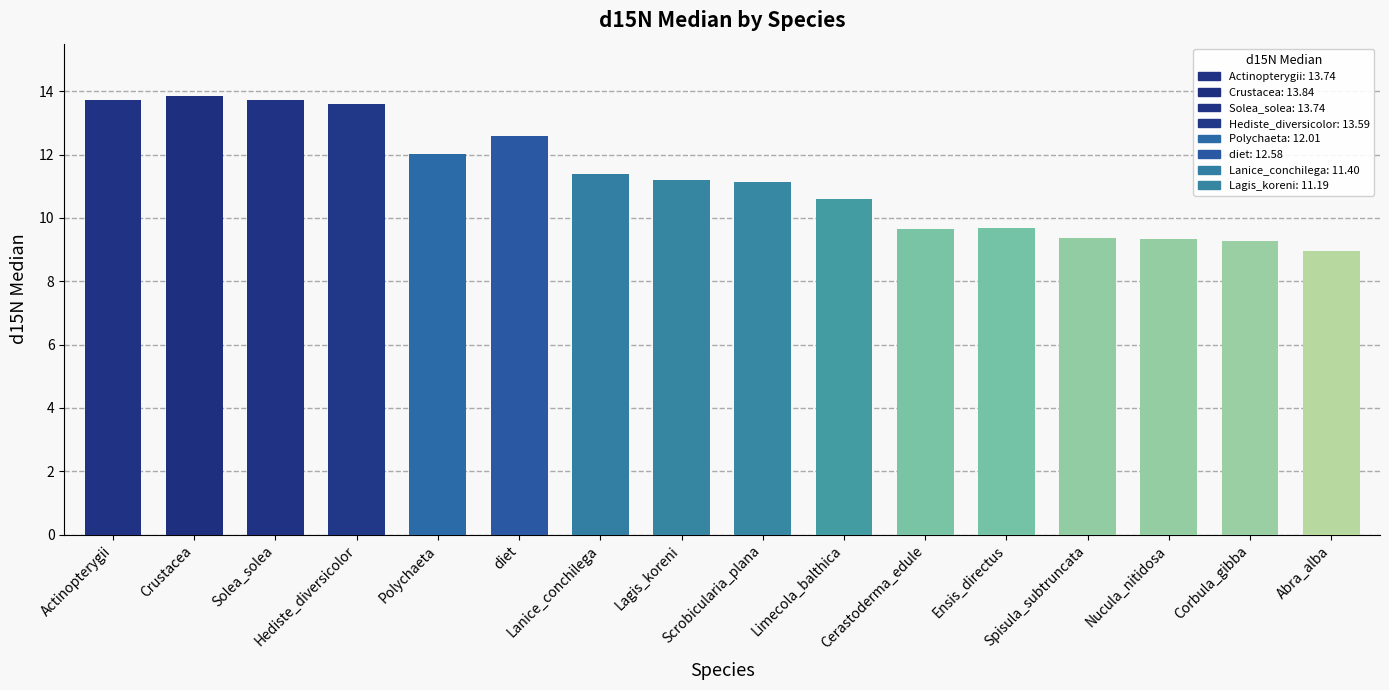

What is the label of the 13th bar from the right?

Hediste_diversicolor